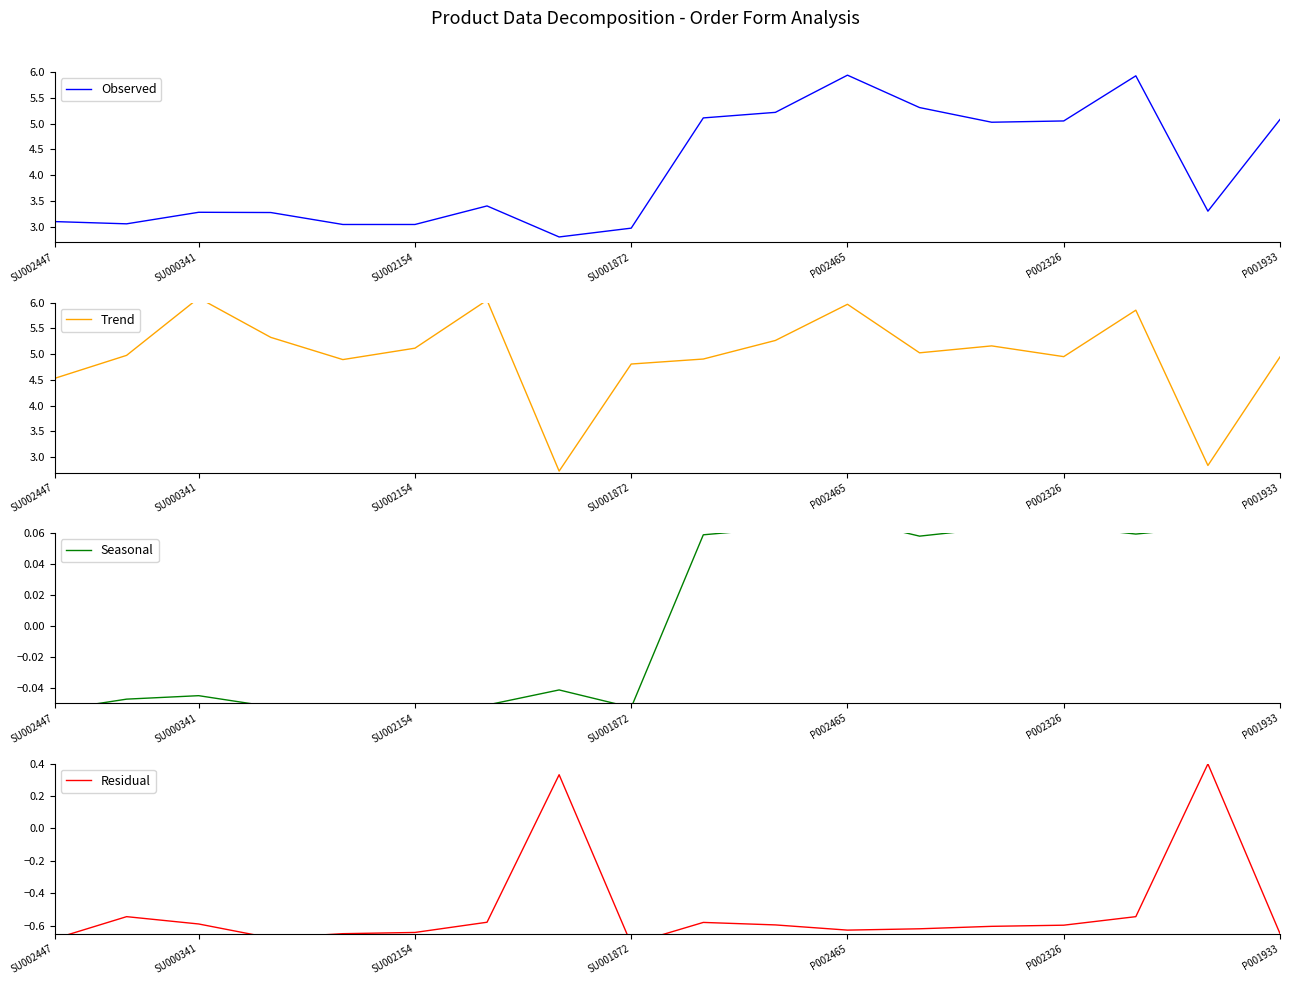

Reading left to right, transcribe all the data shown in this chart.

Observed: 3.1	3.1	3.3	3.3	3.0	3.0	3.4	2.8	3.0	5.1	5.2	5.9	5.3	5.0	5.1	5.9	3.3	5.1
Trend: 4.5	5.0	6.1	5.3	4.9	5.1	6.0	2.7	4.8	4.9	5.3	6.0	5.0	5.2	5.0	5.9	2.8	4.9
Seasonal: -0.1	-0.0	-0.0	-0.1	-0.1	-0.1	-0.1	-0.0	-0.1	0.1	0.1	0.1	0.1	0.1	0.1	0.1	0.1	0.1
Residual: -0.7	-0.5	-0.6	-0.7	-0.6	-0.6	-0.6	0.3	-0.7	-0.6	-0.6	-0.6	-0.6	-0.6	-0.6	-0.5	0.4	-0.6